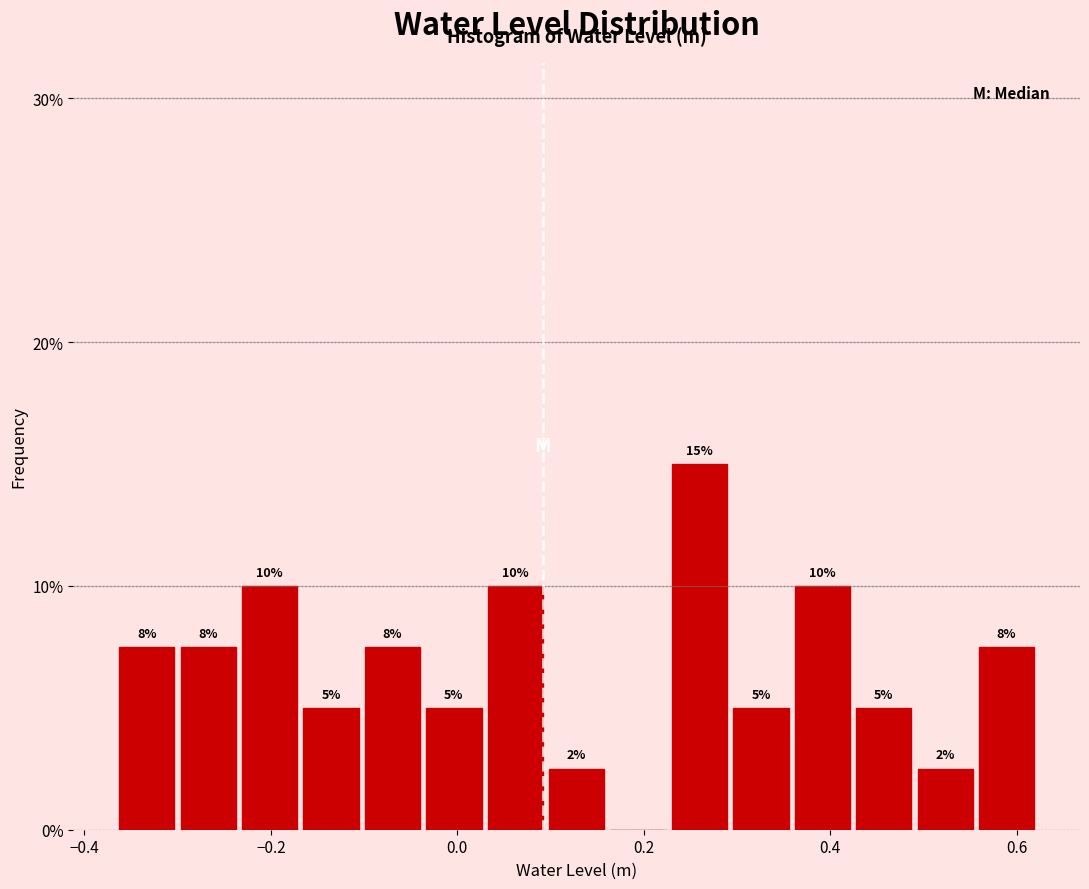

Read against the x-axis, roughly where is the centre of the tallest bar?

0.26